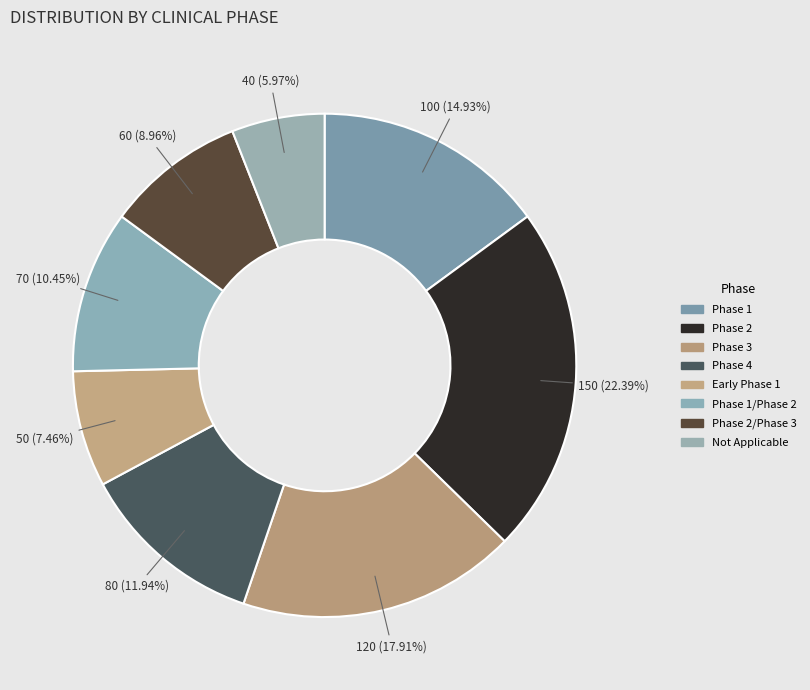

Which slice is the largest?

Phase 2